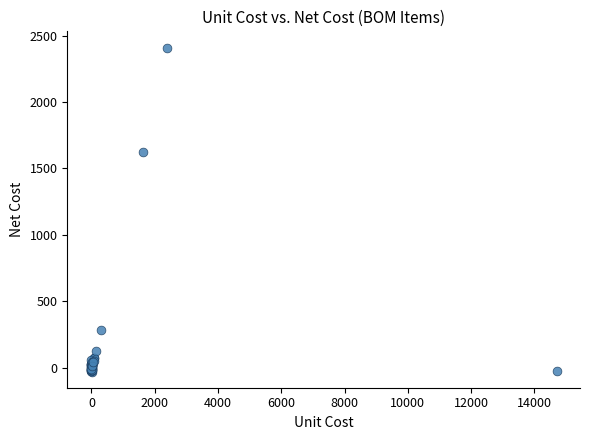

What Y value in the scatter plot is closest to 1190?

1627.3